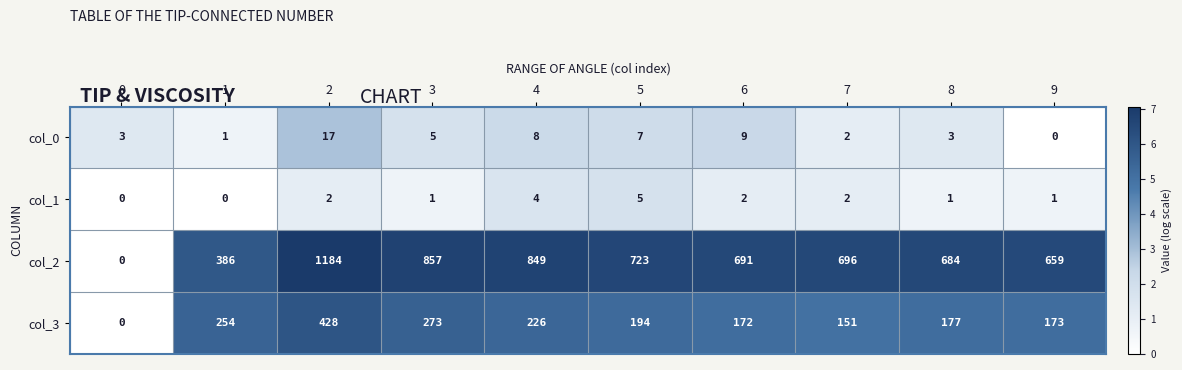

Where is col_3 nearest to the value 214?

4